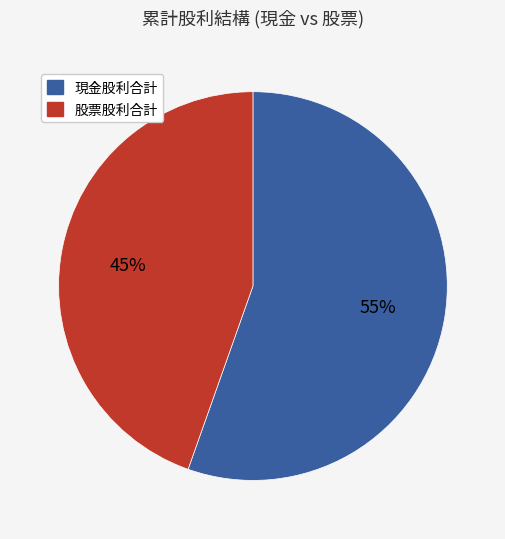

Count the number of slices in the pie.

2